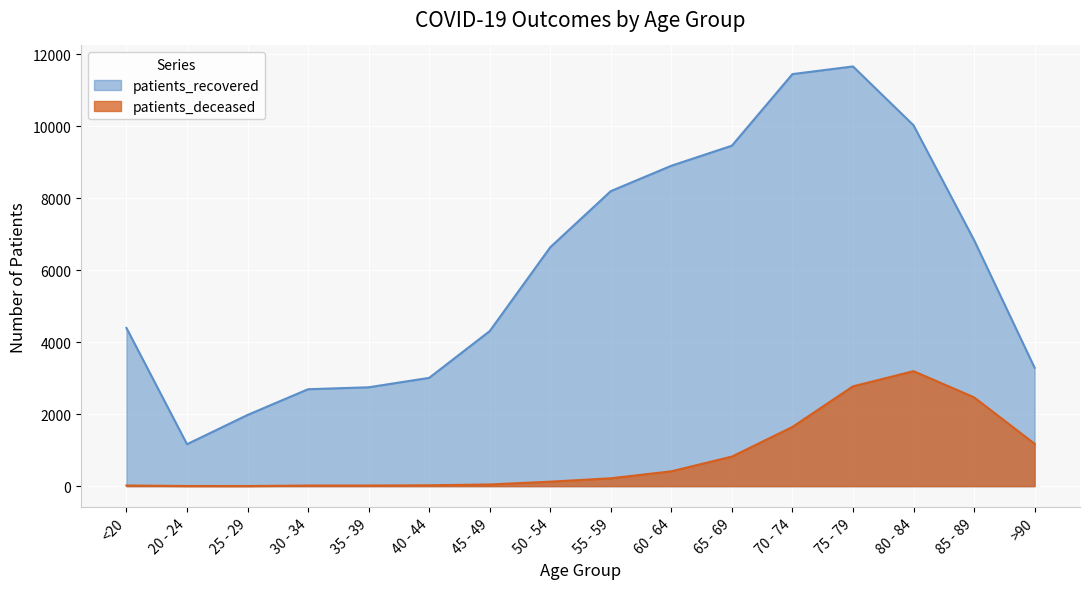

The patients_recovered series shows 2353 at 85 - 89. True or false?

False